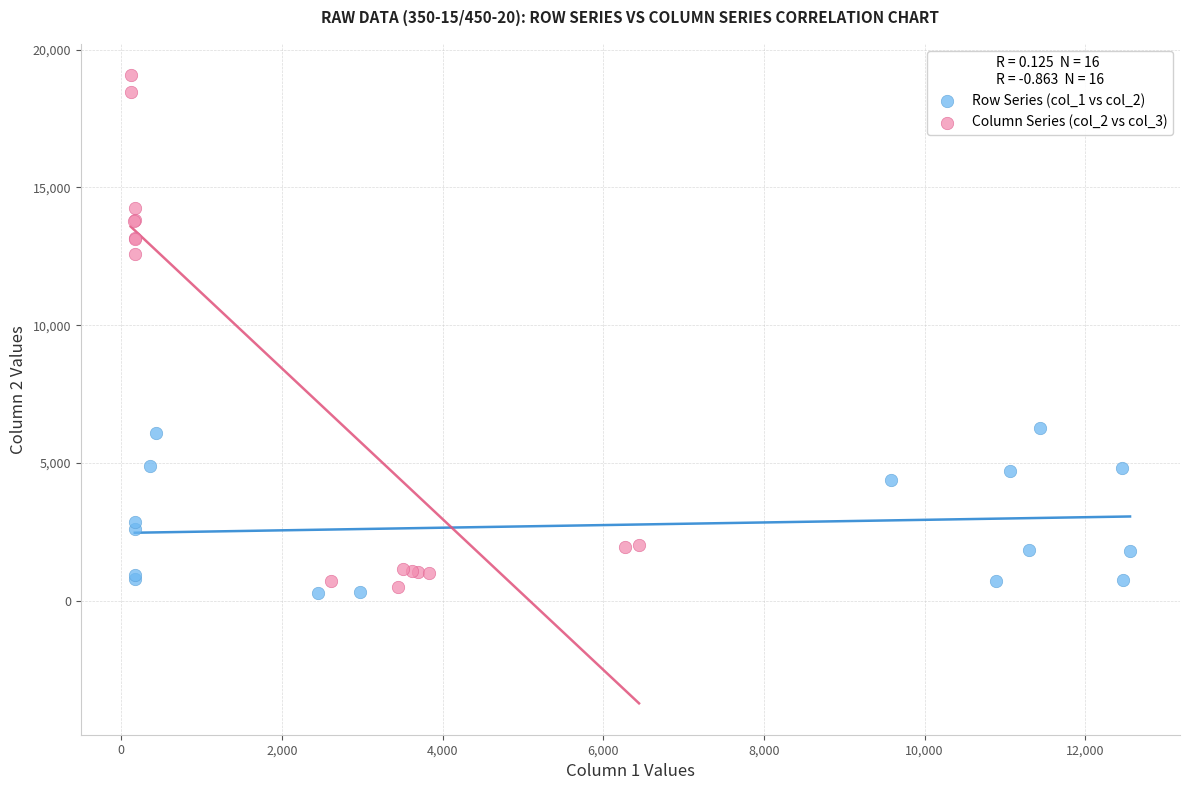

Which series contains the highest Y value?

Column Series (col_2 vs col_3)